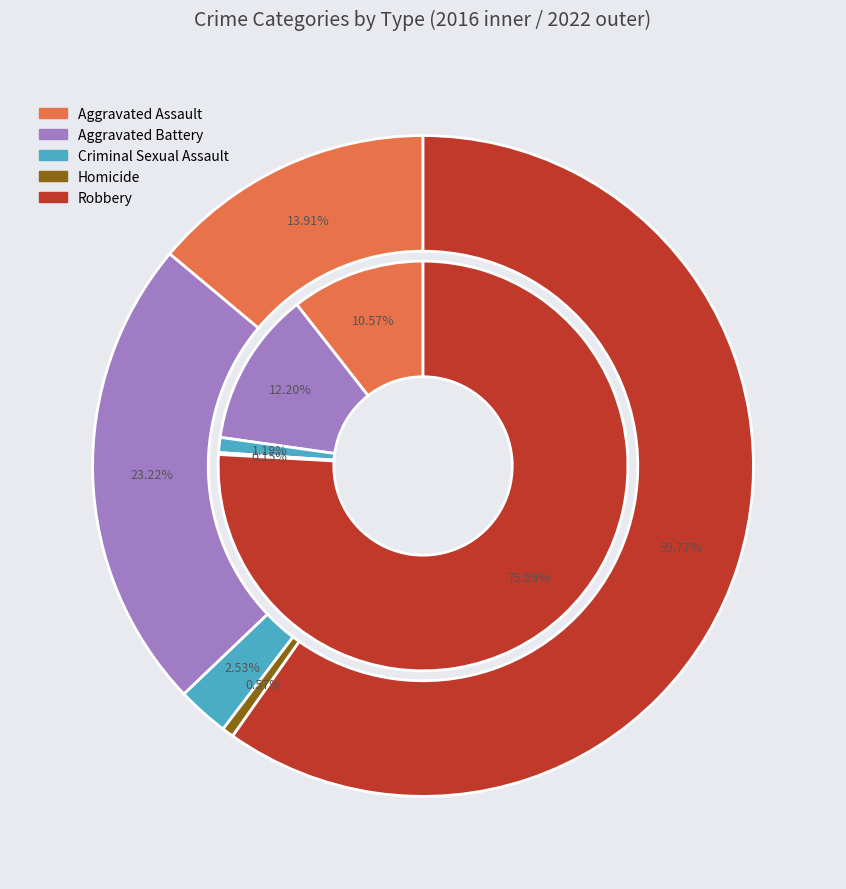

To the nearest percent, what is the difference between the largest and smallest slice percentages?

59%